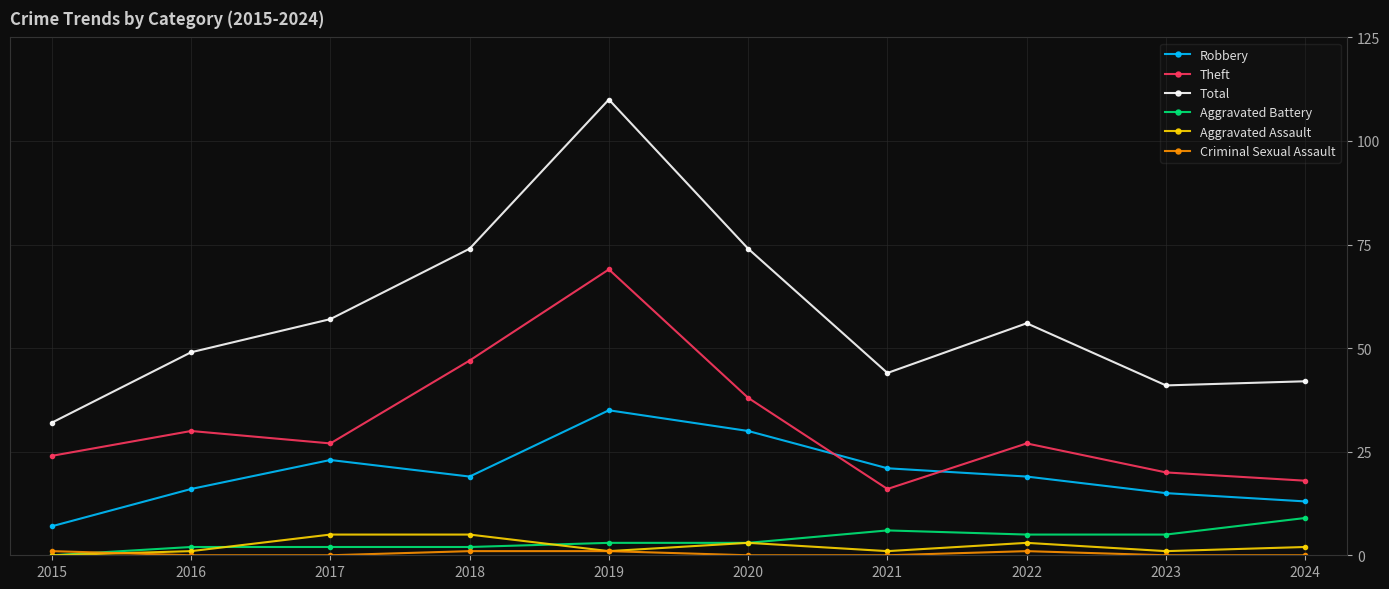

At how many categories does at least one series exceed 6?

10